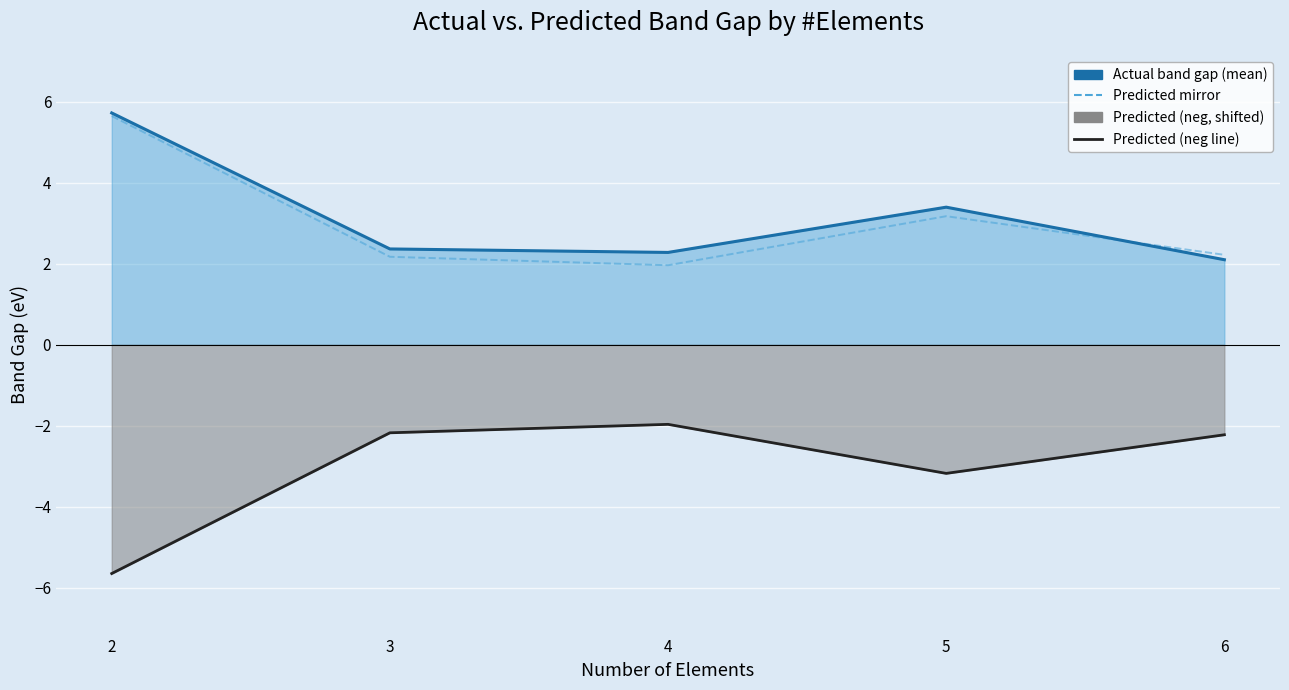

How many interior local valleys does the Predicted (neg) series have?

1